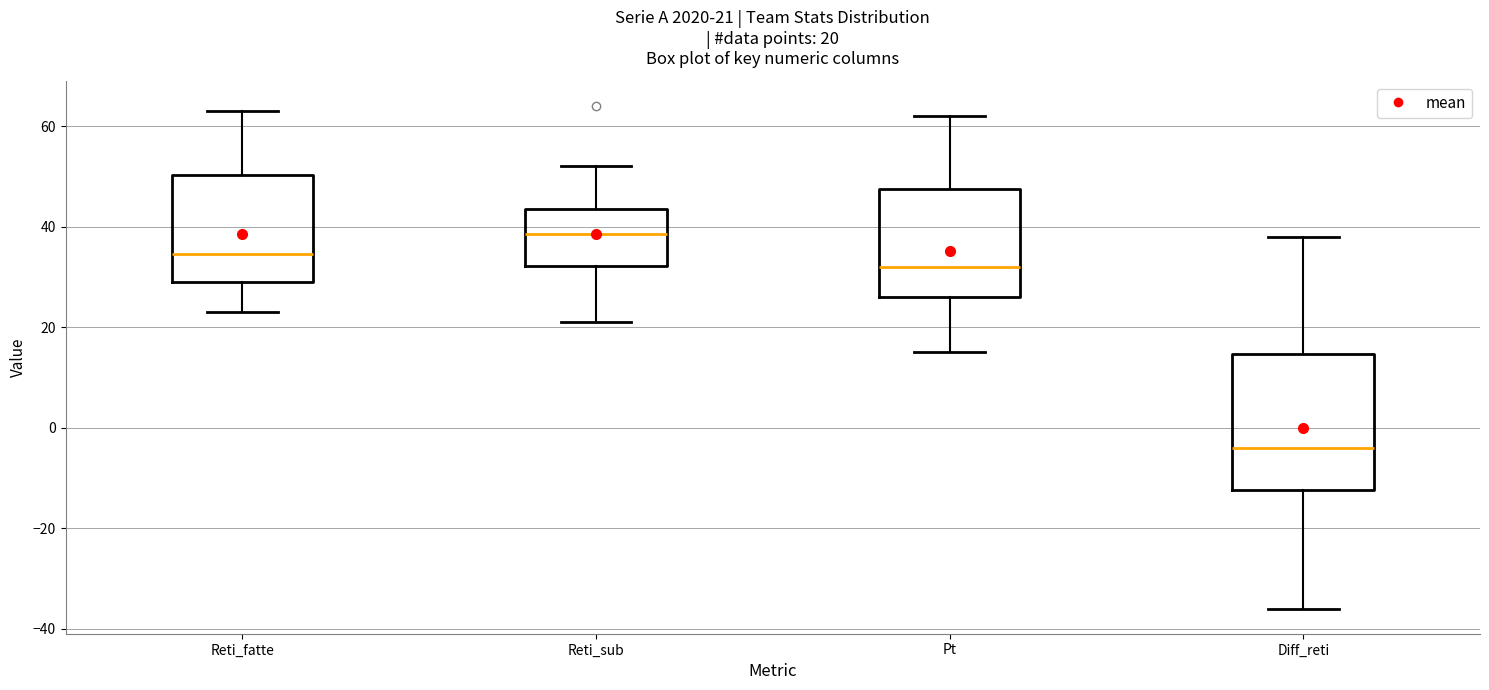

Which box has the highest median line?

Reti_sub